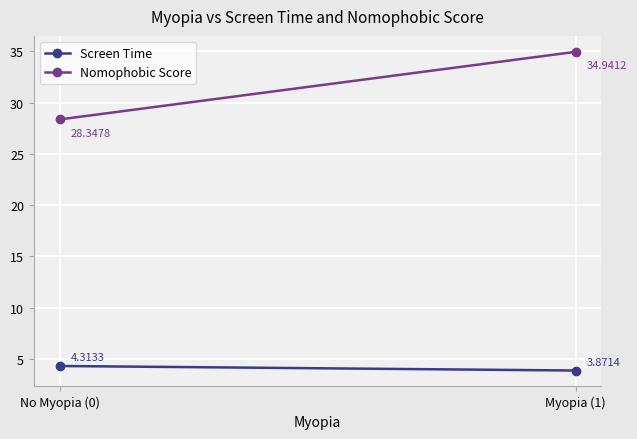

At which label is Screen Time closest to 4?

Myopia (1)